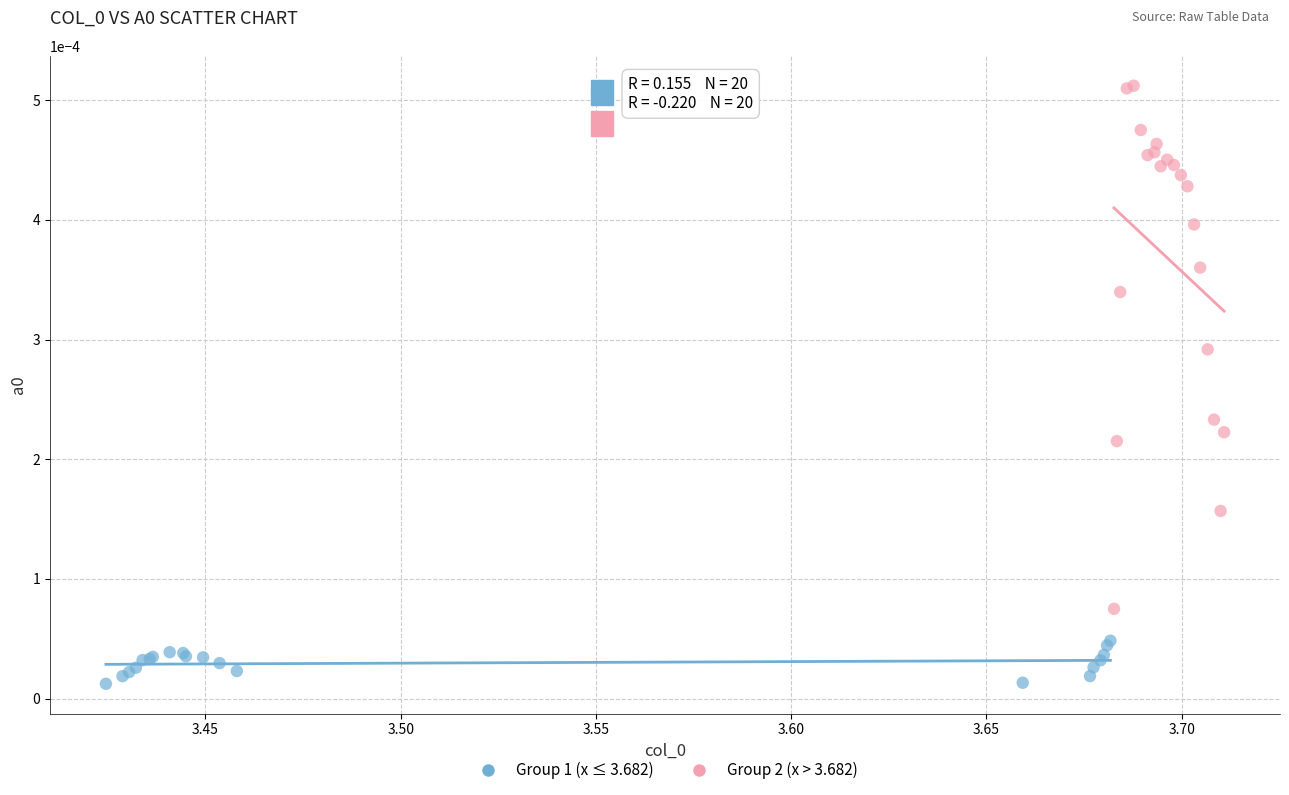

Which series has the widest spread of Y values?

Group 2 (x > 3.682)